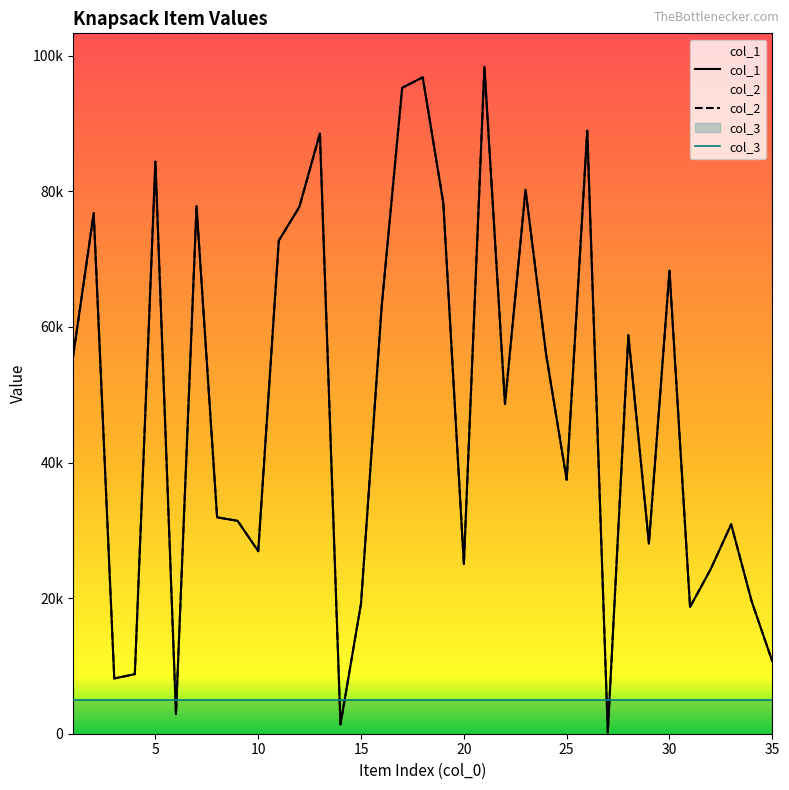

List the labels in order of col_2 value, largest first.

21, 18, 17, 26, 13, 5, 23, 19, 7, 12, 2, 11, 30, 16, 28, 24, 1, 22, 25, 8, 9, 33, 29, 10, 20, 32, 34, 15, 31, 35, 4, 3, 6, 14, 27